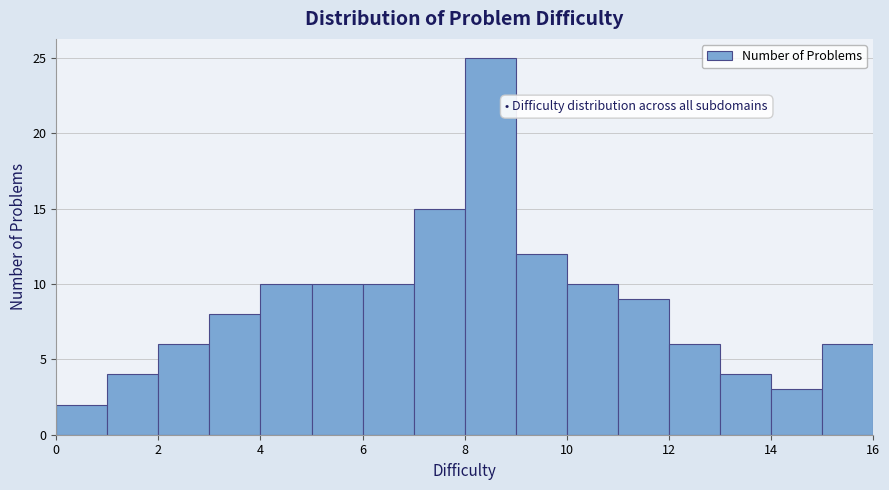

Over which range of the x-axis is the bar tallest?

8 to 9